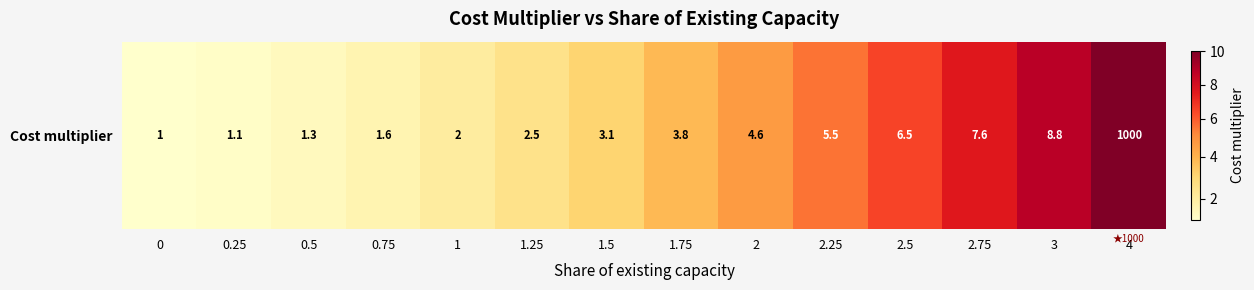

List the labels in order of value, largest first.

4, 3, 2.75, 2.5, 2.25, 2, 1.75, 1.5, 1.25, 1, 0.75, 0.5, 0.25, 0